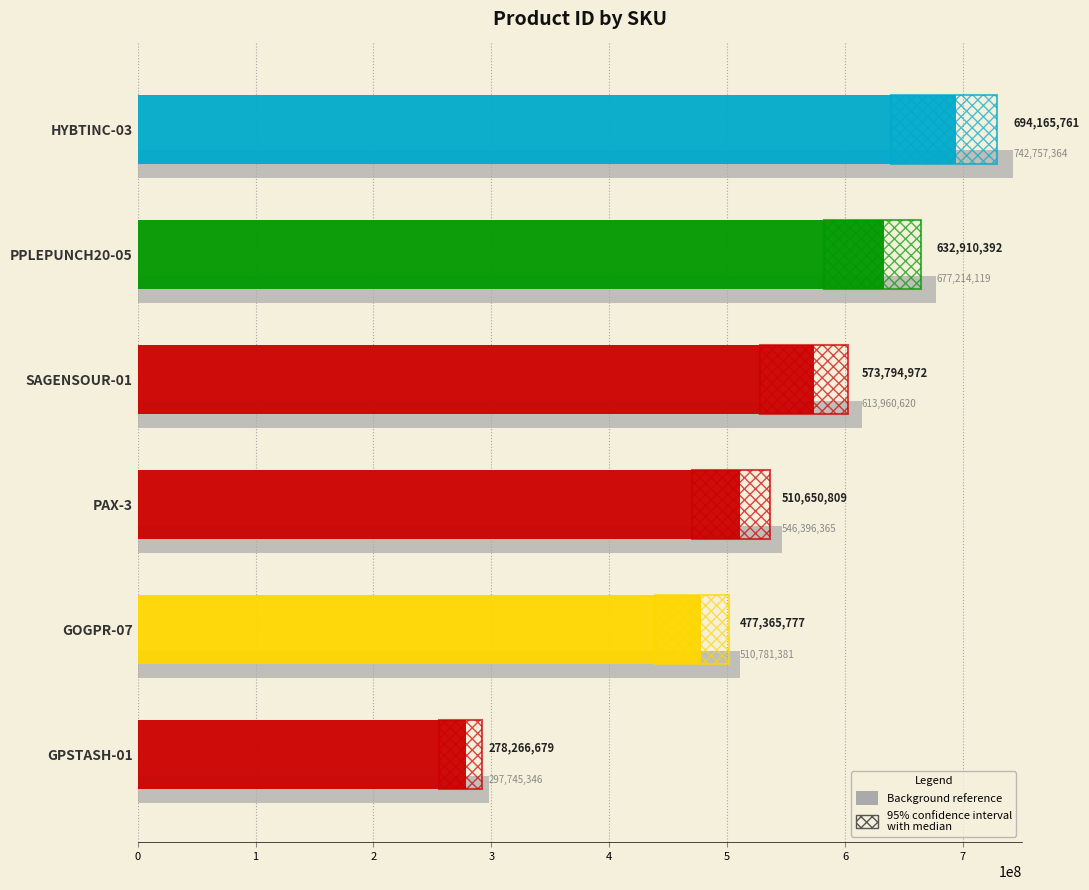

The chart shows a value of 546396365.6 at PAX-3. True or false?

True